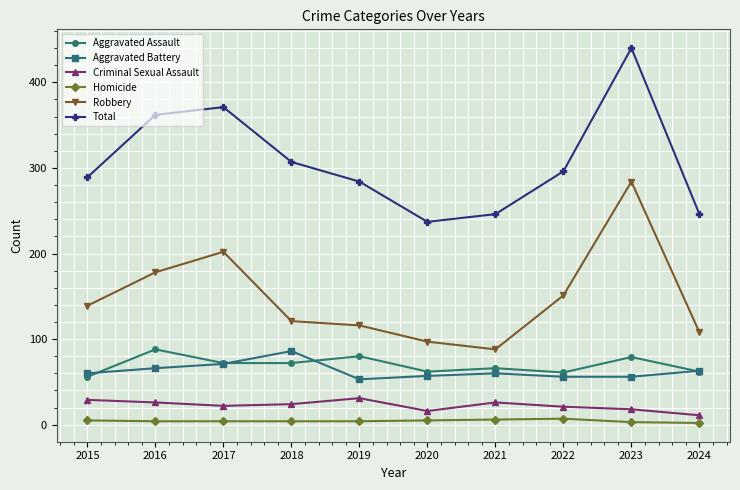

Rank the series at 2021 from lowest to highest value.

Homicide, Criminal Sexual Assault, Aggravated Battery, Aggravated Assault, Robbery, Total